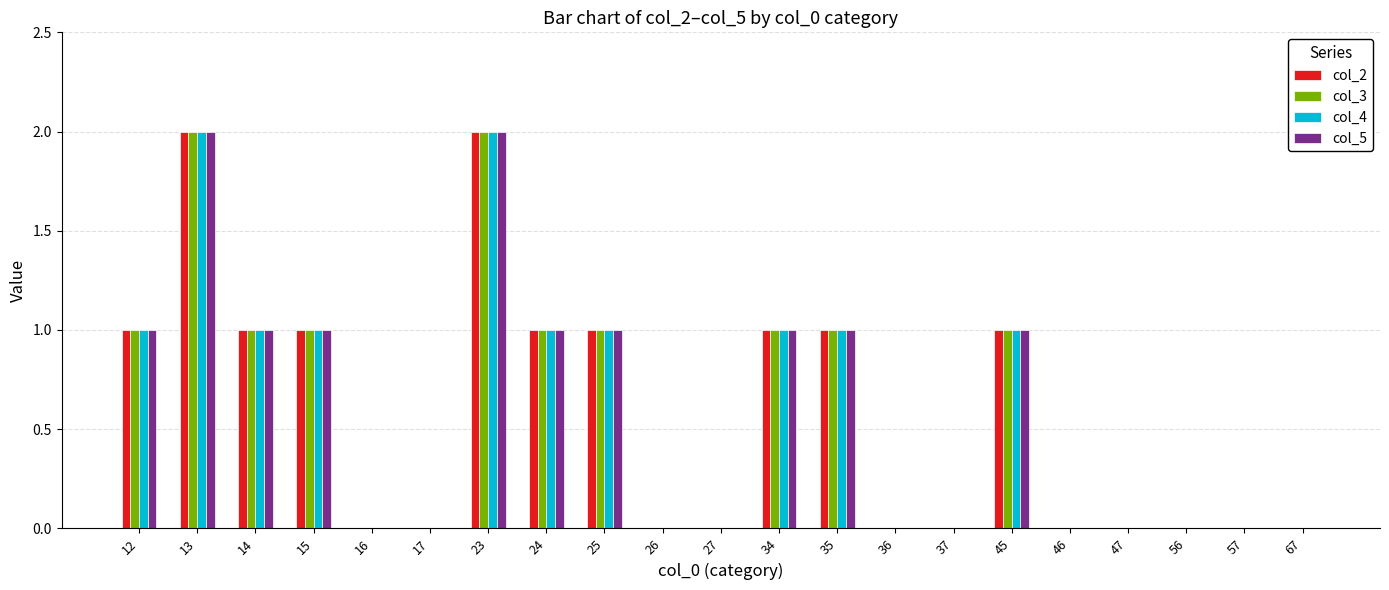

What is the maximum value shown in the chart?

2